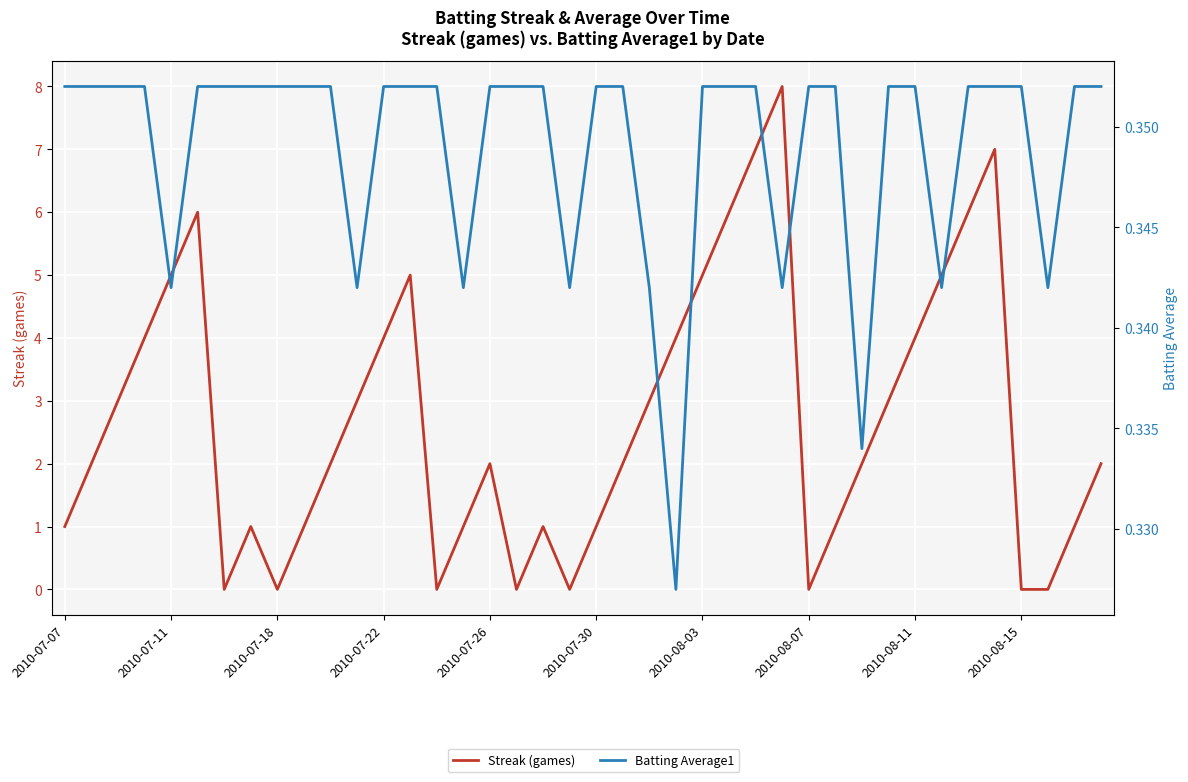

What is the sum of the Streak (games) values at 11 and 10?

5.0